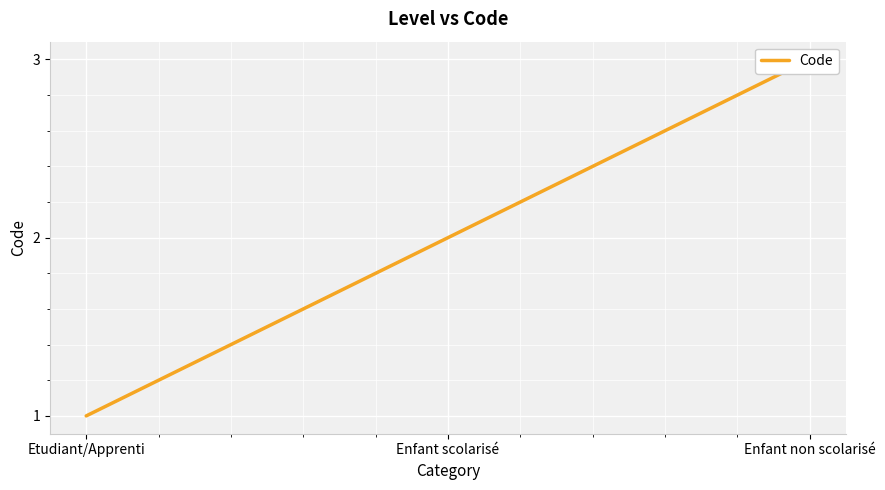

Rank the categories by value from highest to lowest.

Enfant non scolarisé, Enfant scolarisé, Etudiant/Apprenti